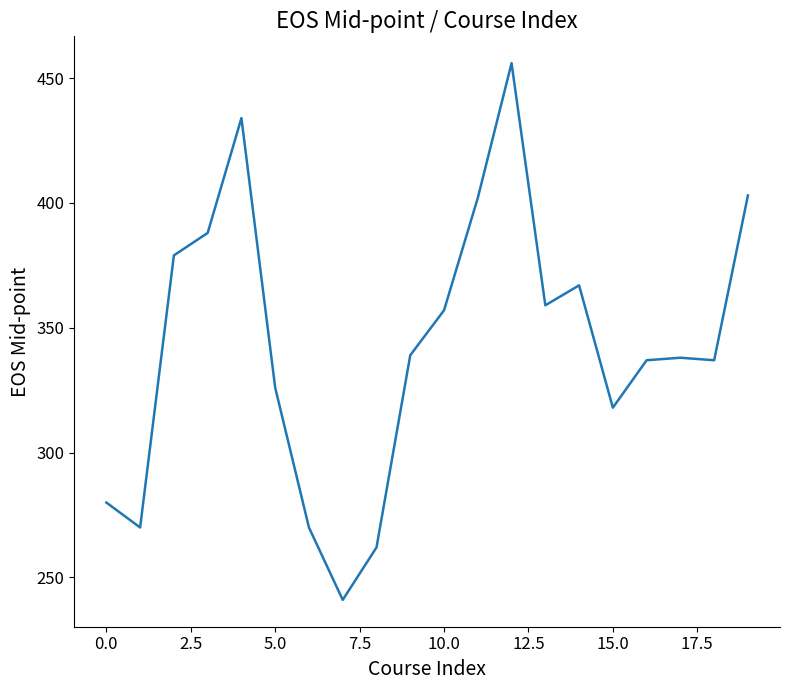

What is the maximum value shown in the chart?

456